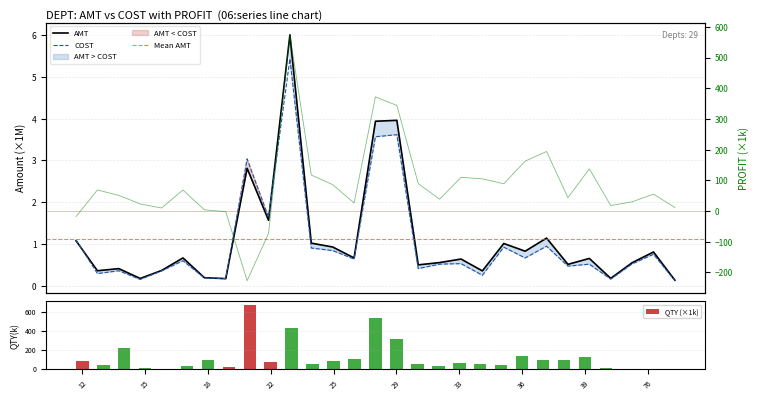

Are the bars horizontal?

No